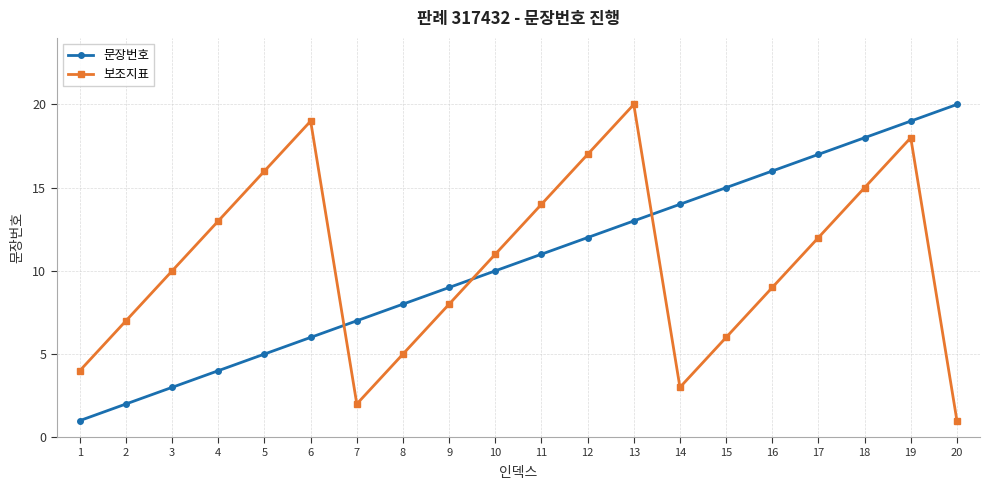

At which label does 문장번호 reach its minimum?

1